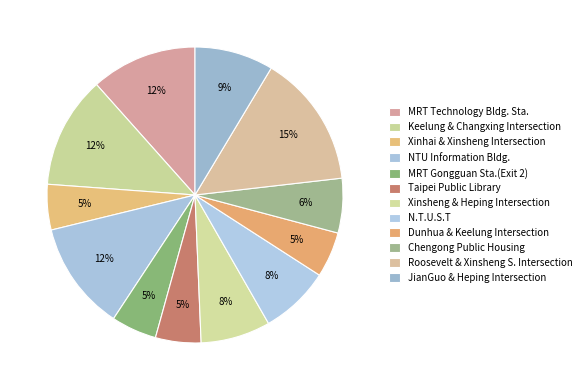

Rank the categories by value from highest to lowest.

Roosevelt & Xinsheng S. Intersection, Keelung & Changxing Intersection, NTU Information Bldg., MRT Technology Bldg. Sta., JianGuo & Heping Intersection, Xinsheng & Heping Intersection, N.T.U.S.T, Chengong Public Housing, Xinhai & Xinsheng Intersection, MRT Gongguan Sta.(Exit 2), Taipei Public Library, Dunhua & Keelung Intersection